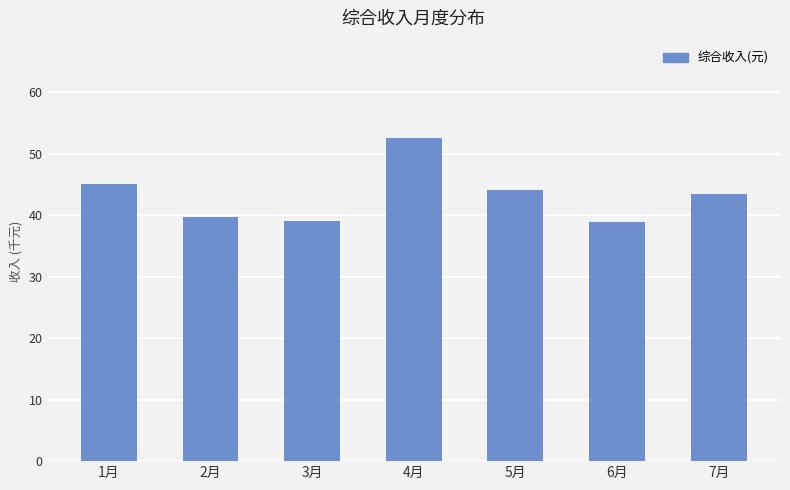

Where does the data first go above 43435?

1月